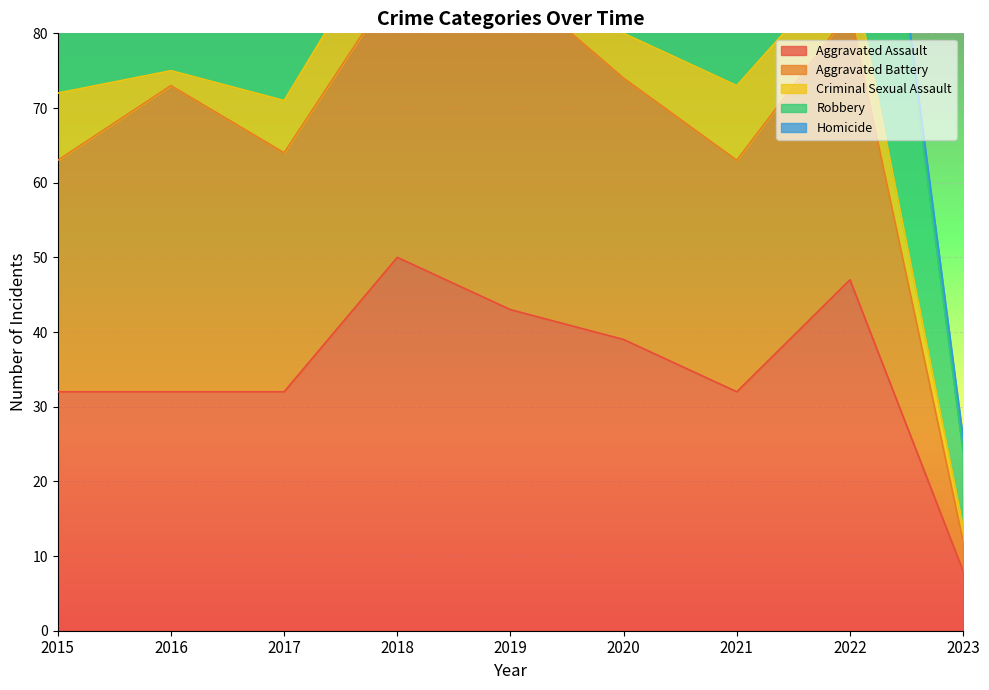

Reading left to right, transcribe all the data shown in this chart.

Aggravated Assault: 2015=32	2016=32	2017=32	2018=50	2019=43	2020=39	2021=32	2022=47	2023=8
Aggravated Battery: 2015=31	2016=41	2017=32	2018=37	2019=44	2020=35	2021=31	2022=36	2023=4
Criminal Sexual Assault: 2015=9	2016=2	2017=7	2018=9	2019=11	2020=6	2021=10	2022=7	2023=2
Robbery: 2015=41	2016=69	2017=55	2018=33	2019=17	2020=40	2021=59	2022=50	2023=10
Homicide: 2015=3	2016=2	2017=2	2018=0	2019=0	2020=4	2021=2	2022=2	2023=2